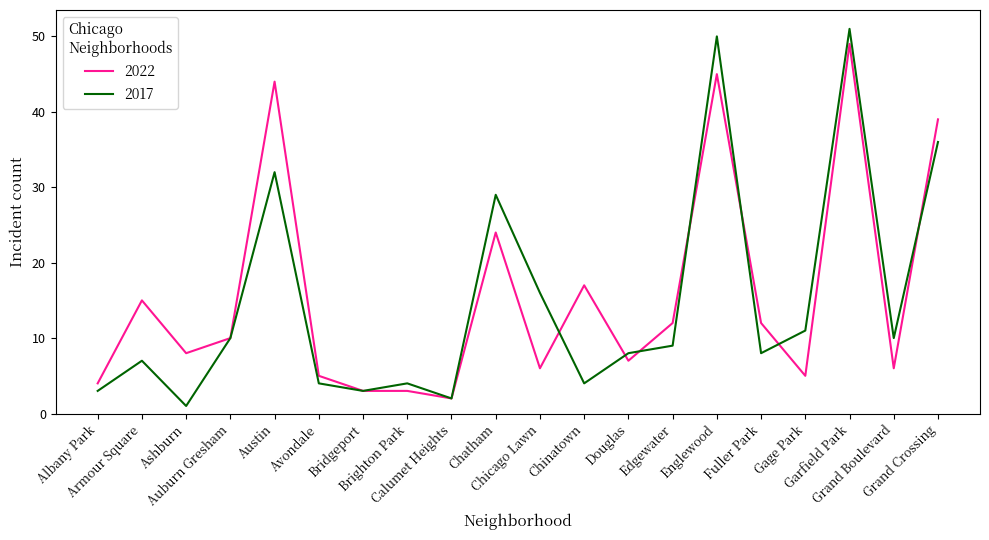

Is it true that 2022 equals 6 at Armour Square?

False